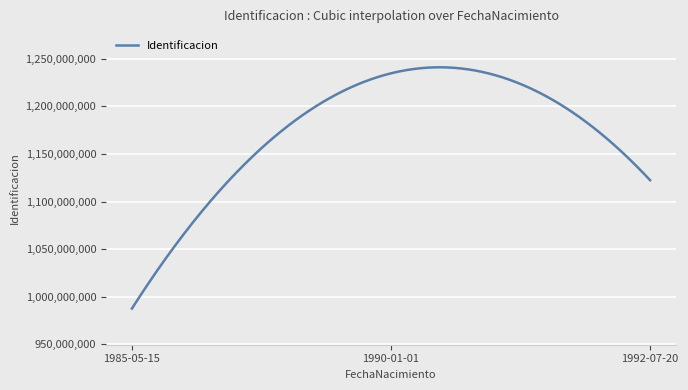

How many series are shown in this chart?

1